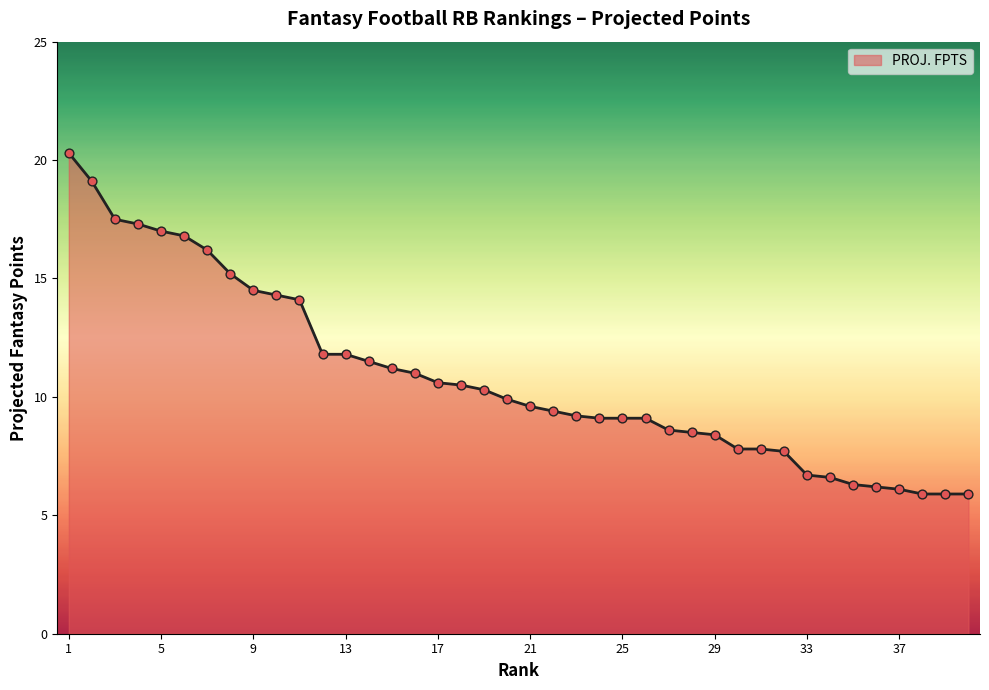

What is the smallest value displayed?

5.9